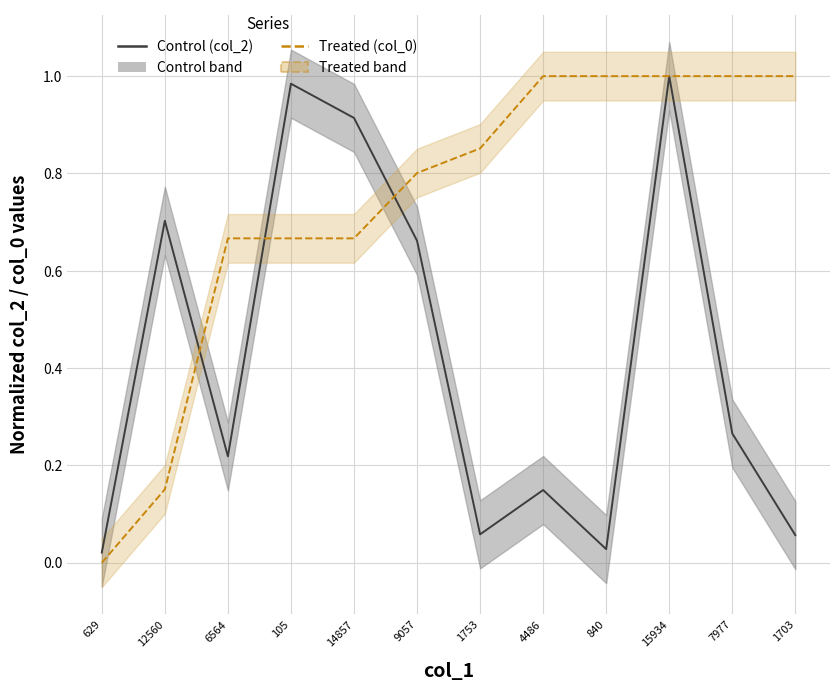

What is the total value across all series at 105?

1.7